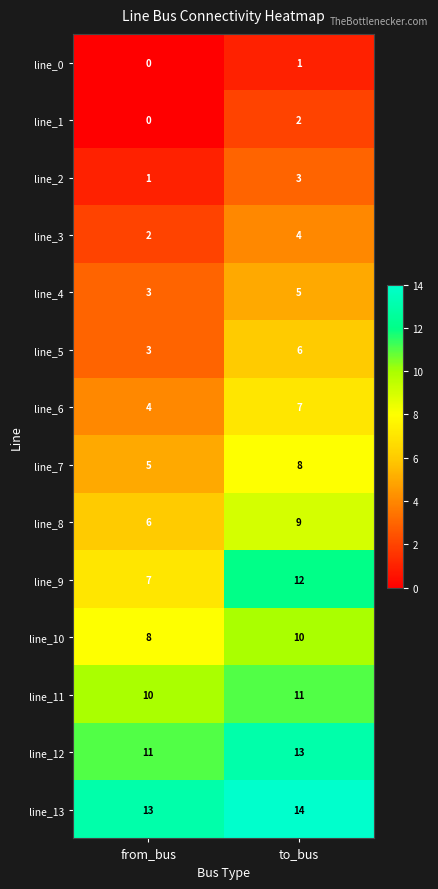

Reading left to right, what are all the values shown in this chart?

line_0: 0	1
line_1: 0	2
line_2: 1	3
line_3: 2	4
line_4: 3	5
line_5: 3	6
line_6: 4	7
line_7: 5	8
line_8: 6	9
line_9: 7	12
line_10: 8	10
line_11: 10	11
line_12: 11	13
line_13: 13	14